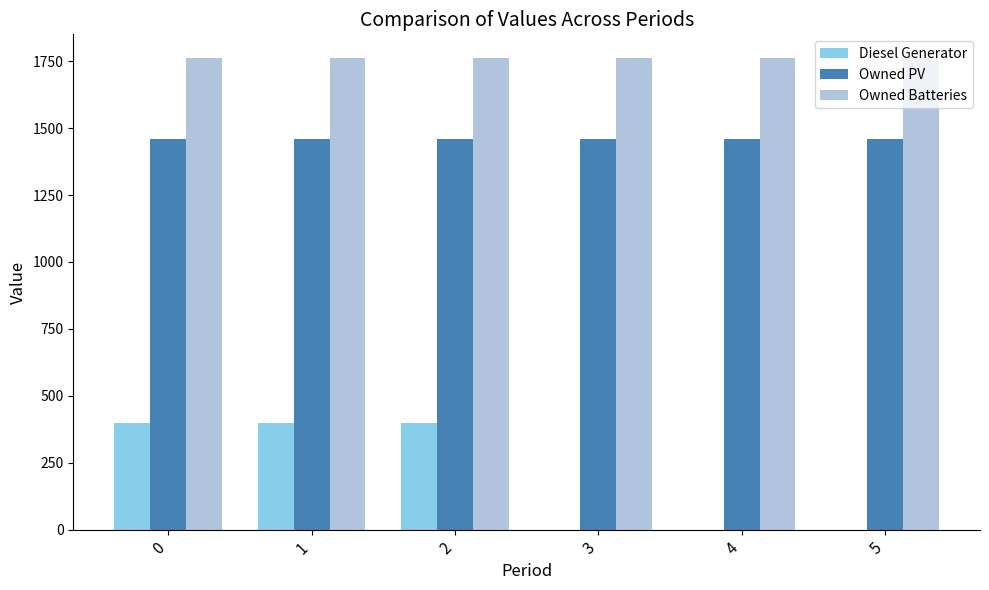

Reading left to right, list all the values displayed in this chart.

Diesel Generator: 400	400	400	0	0	0
Owned PV: 1461	1461	1461	1461	1461	1461
Owned Batteries: 1762	1762	1762	1762	1762	1762